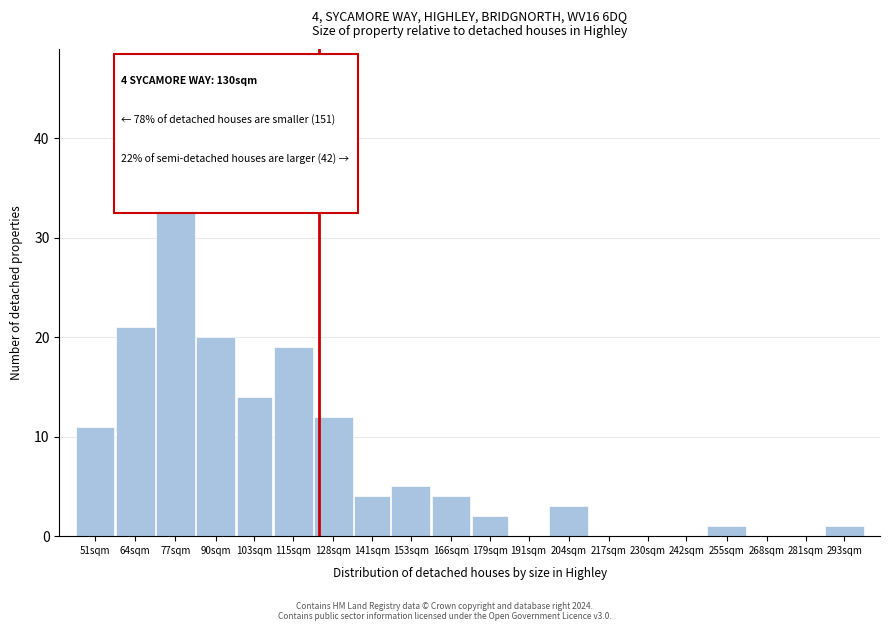

Reading left to right, list all the values displayed in this chart.

51sqm=11	64sqm=21	77sqm=41	90sqm=20	103sqm=14	115sqm=19	128sqm=12	141sqm=4	153sqm=5	166sqm=4	179sqm=2	191sqm=0	204sqm=3	217sqm=0	230sqm=0	242sqm=0	255sqm=1	268sqm=0	281sqm=0	293sqm=1